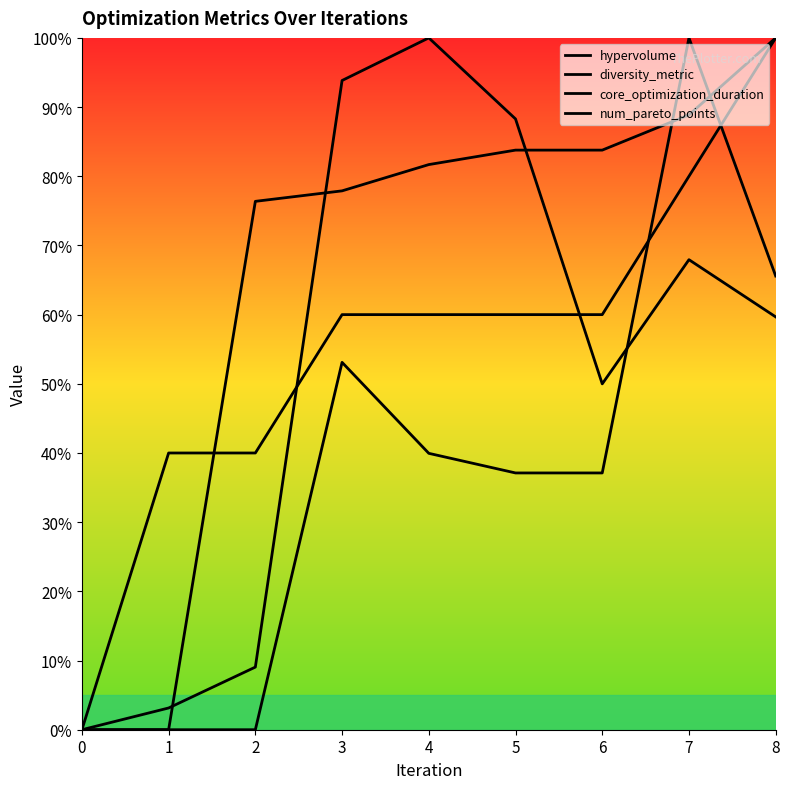

What is the spread (max minus min) of values at 8?

40.3